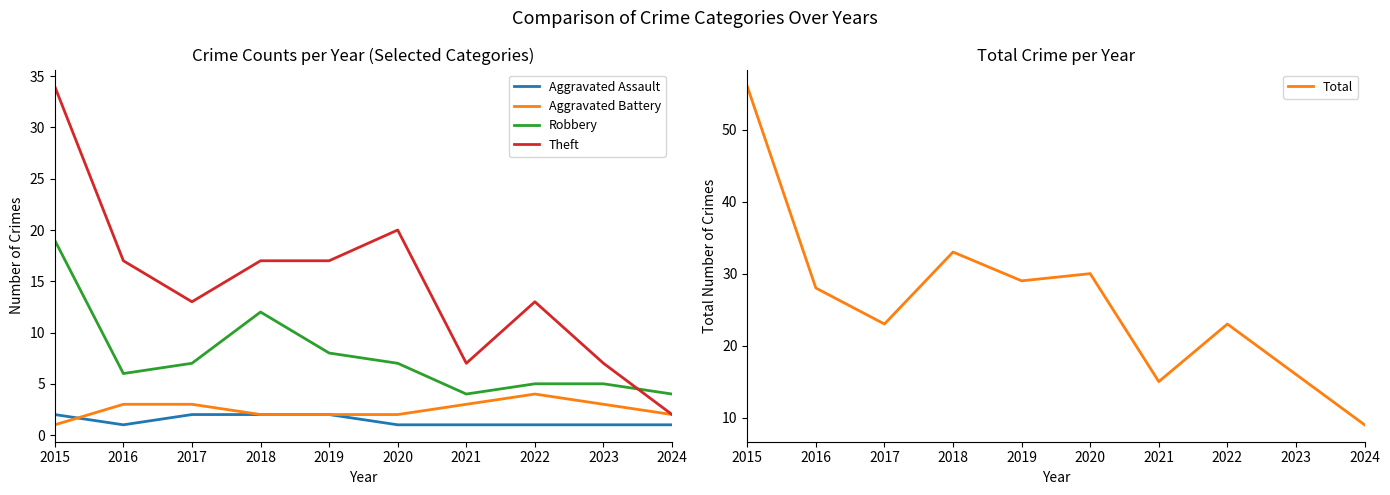

What is the value of the Robbery point at the 9th from the left?

5